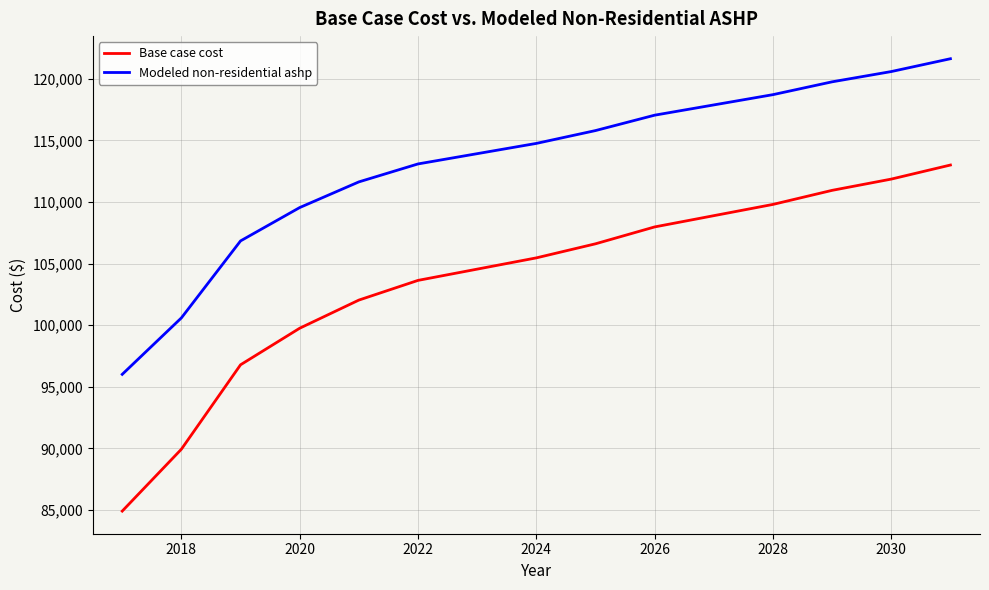

List the series in order of their peak value, lowest first.

Base case cost, Modeled non-residential ashp